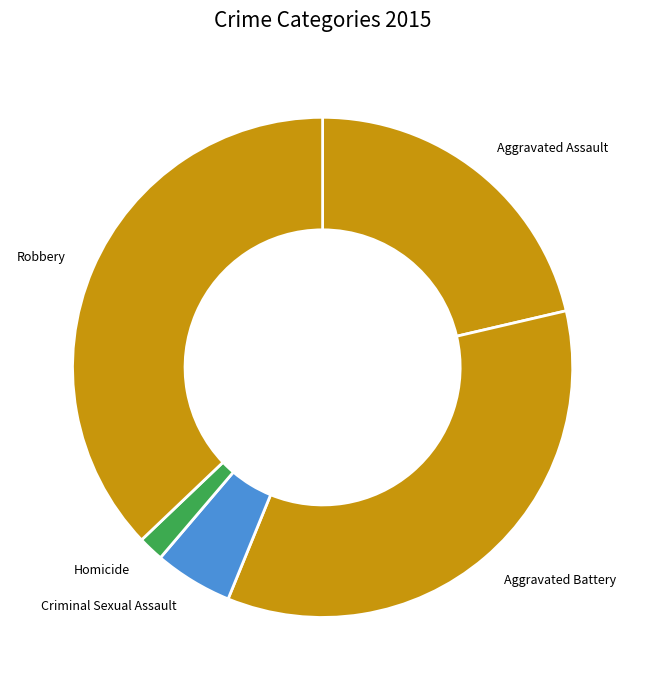

Combined, do Homicide and Criminal Sexual Assault account for over 50%?

No